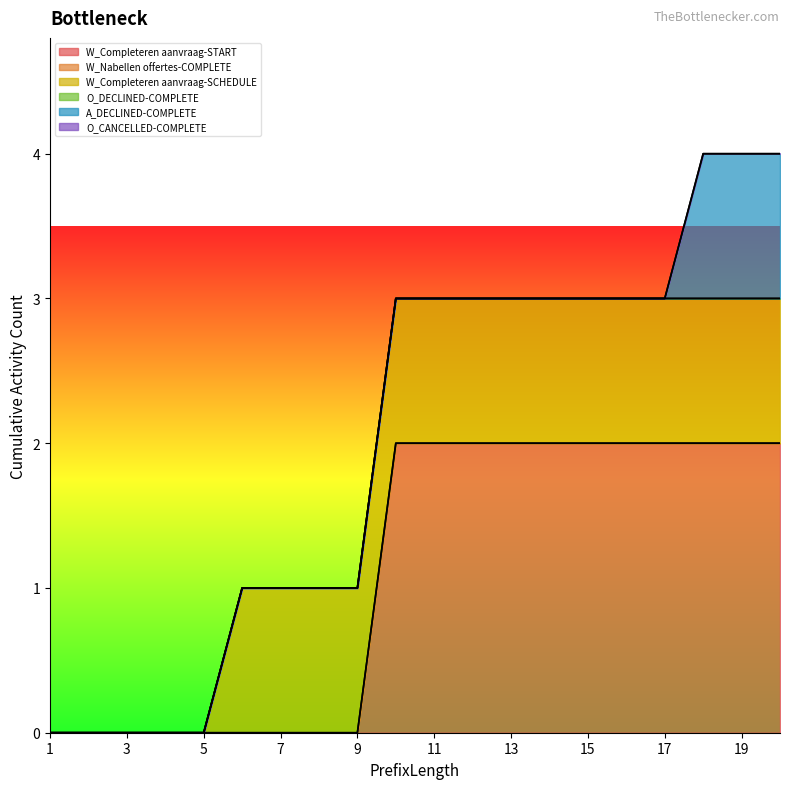

Which has a higher value, 3 or 18?

18